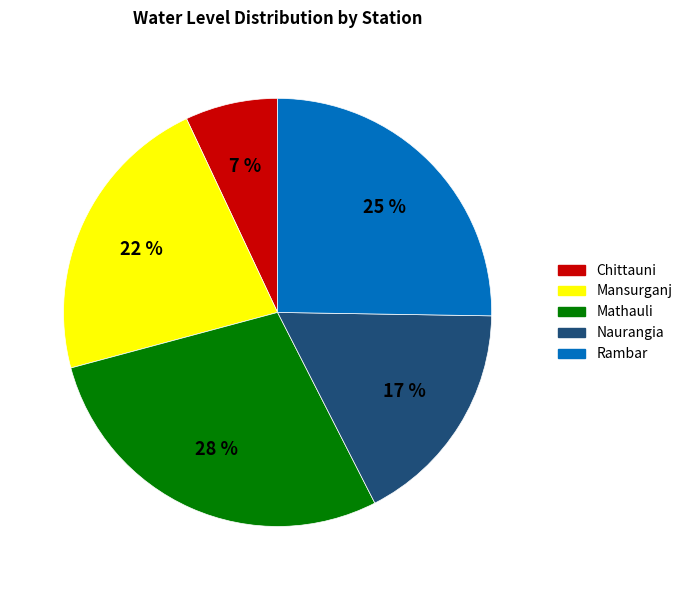

To the nearest percent, what is the average slice percentage?

20%